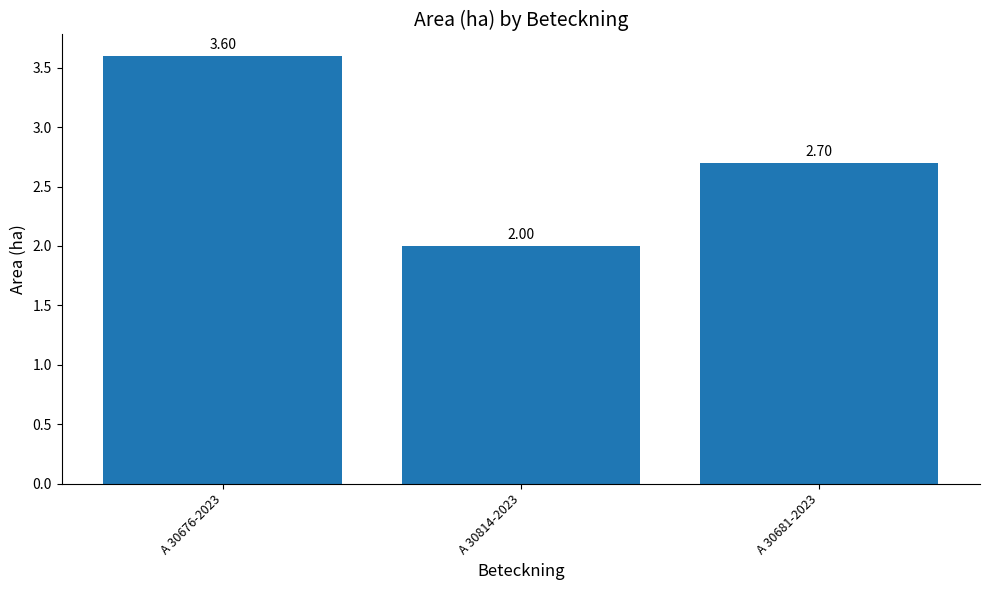

What is the sum of the values at A 30681-2023 and A 30814-2023?

4.7